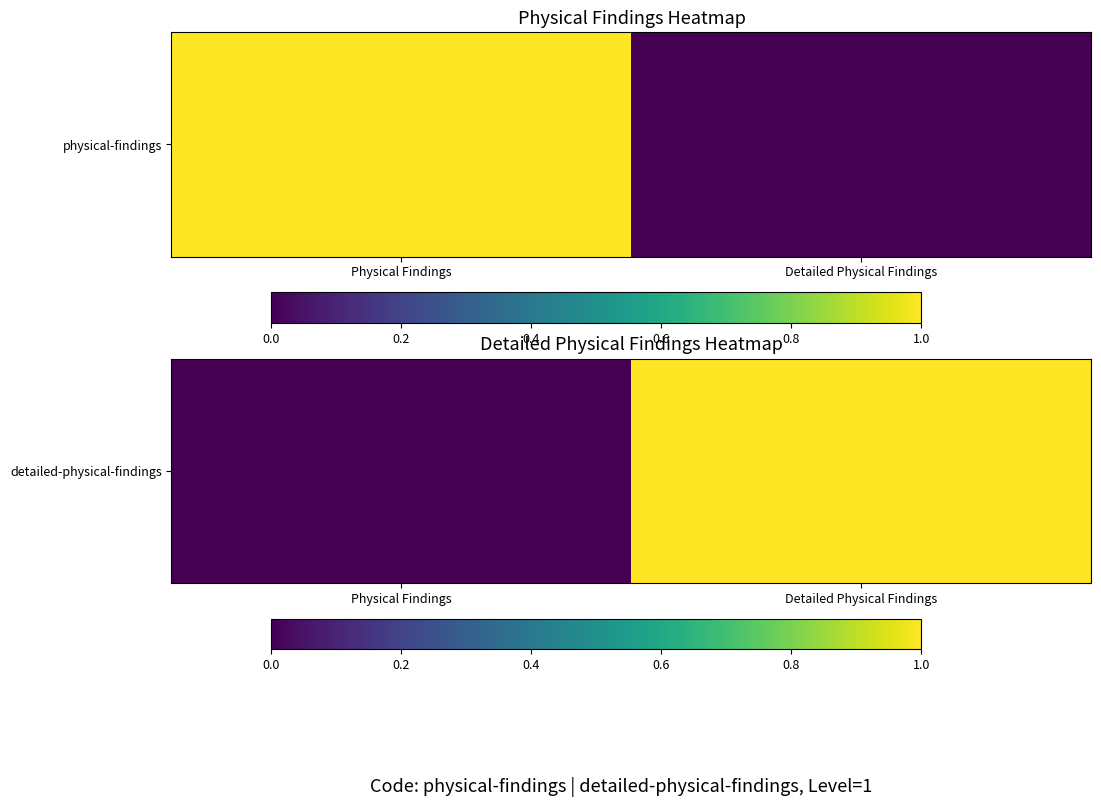

What value does the data have at Detailed Physical Findings?

1